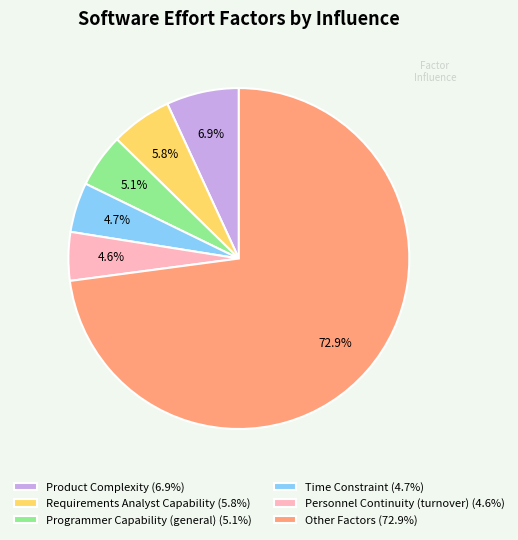

What is the ratio of the value at Programmer Capability (general) (5.1%) to the value at Personnel Continuity (turnover) (4.6%)?

1.1